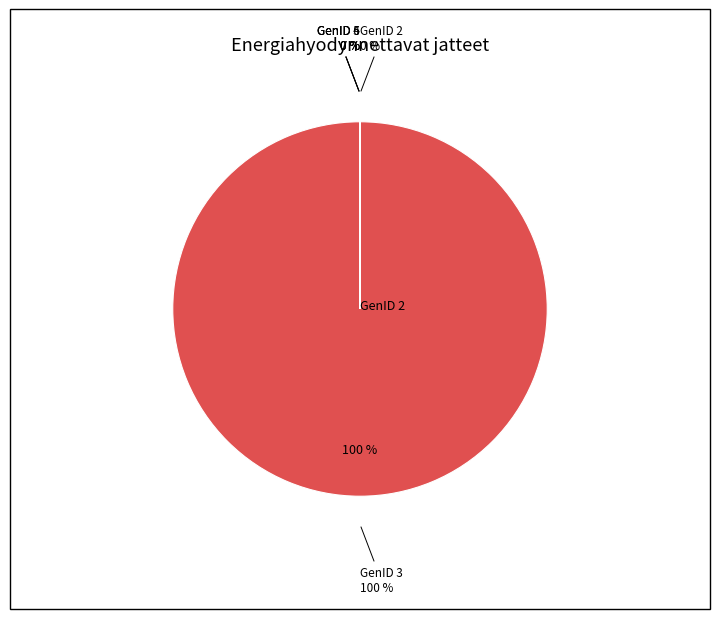

Count the number of slices in the pie.

6